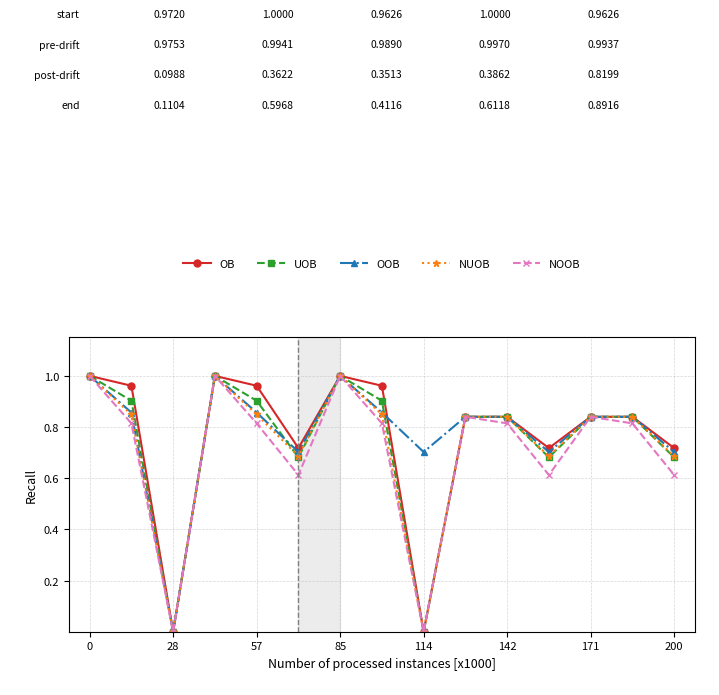

How many categories are shown in the chart?

15